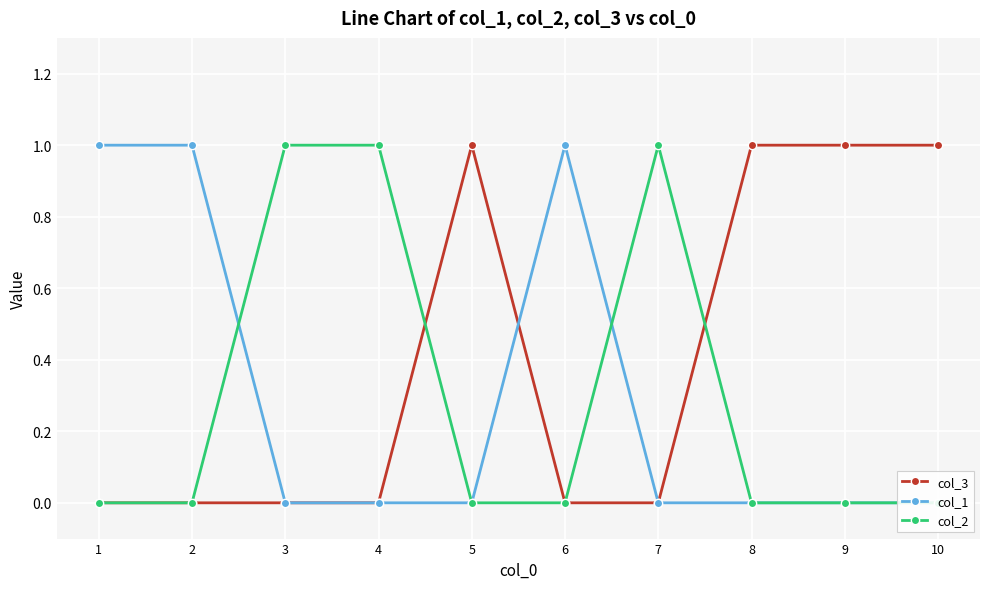

The col_3 series shows 0 at 9. True or false?

False